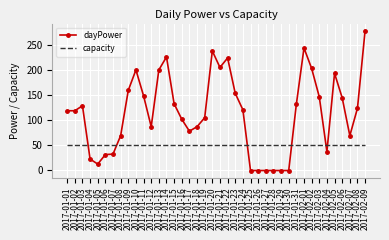

How many distinct data groups are displayed?

2